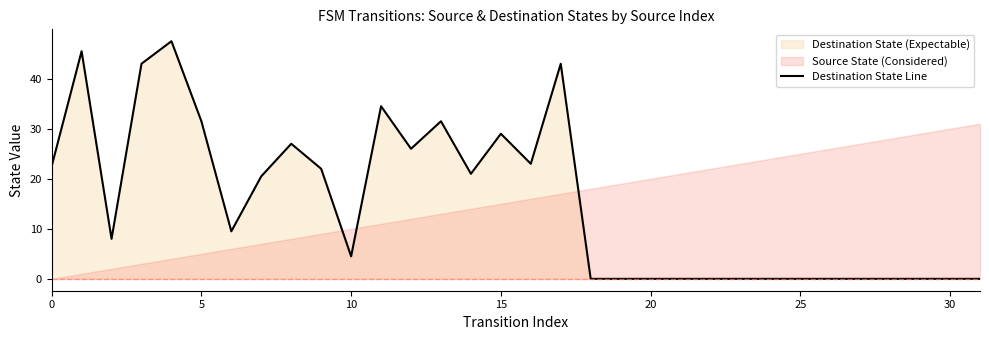

What is the sum of all values?

489.5